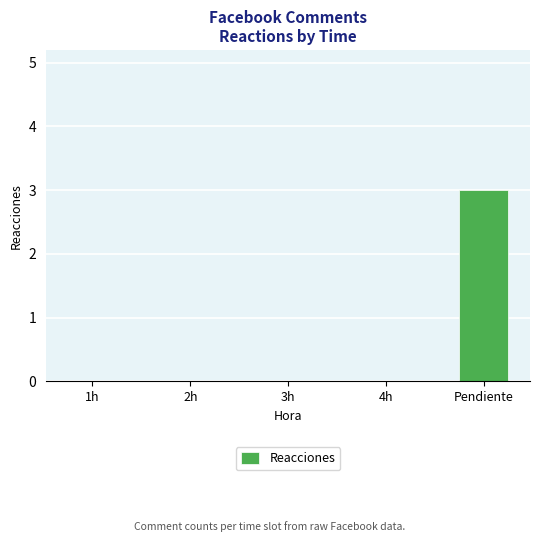

What is the sum of the values at 4h and Pendiente?

3